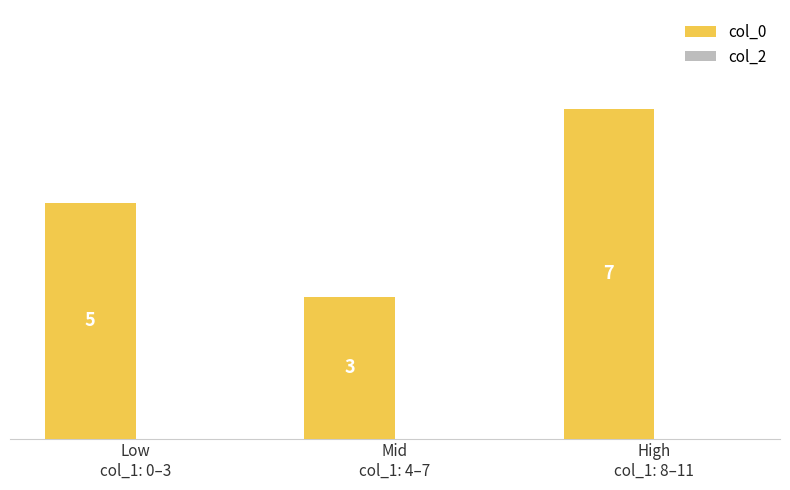

What is the minimum value shown in the chart?

3